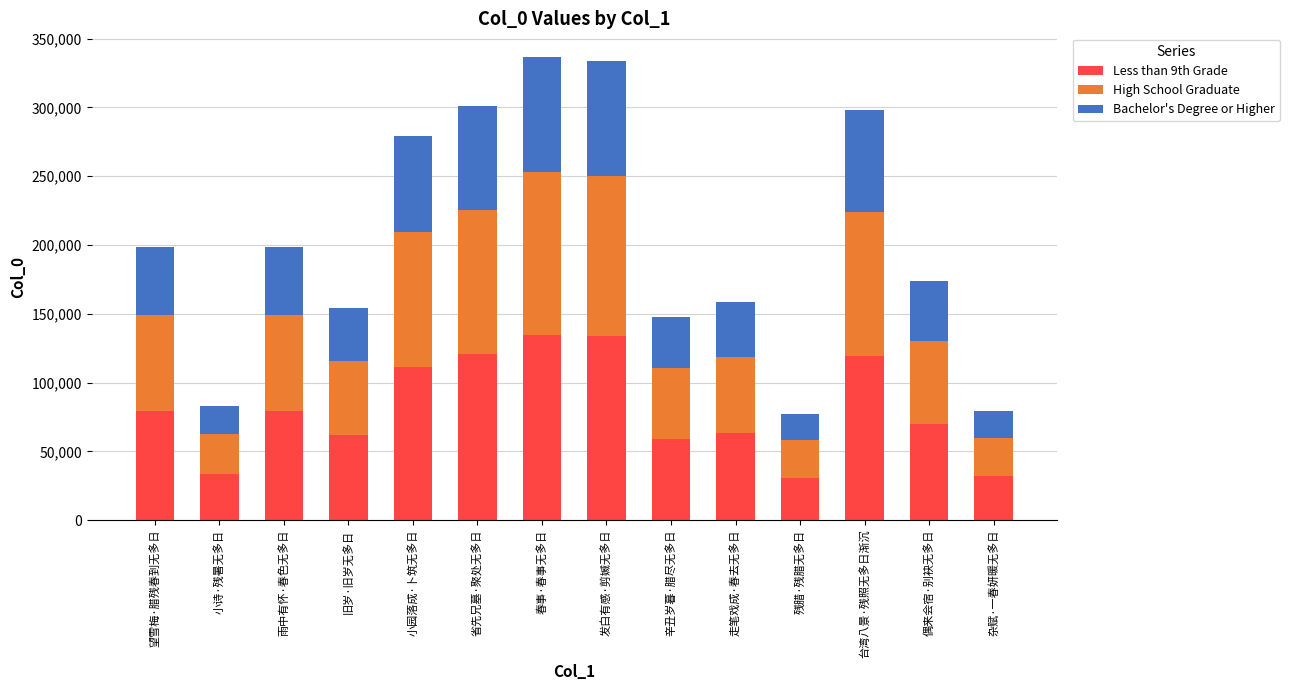

How many data points in Less than 9th Grade are less than 79442?

7